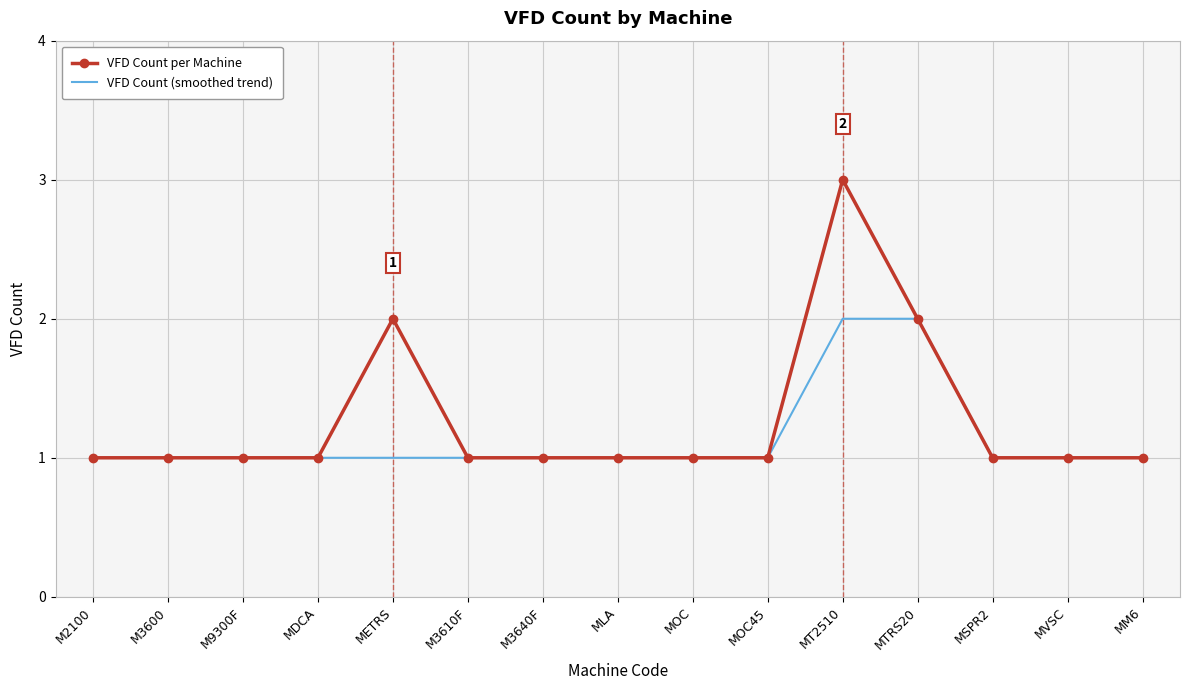

Is it true that VFD Count (smoothed trend) equals 0 at MM6?

False